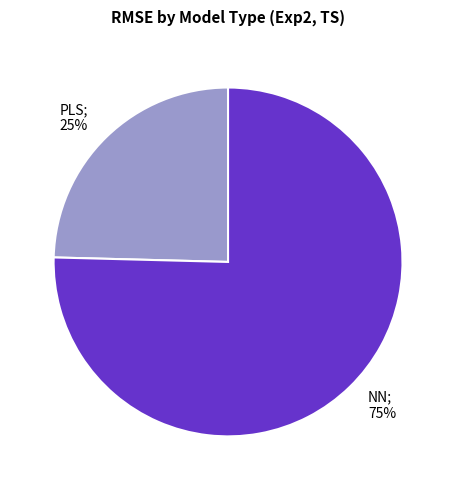

To the nearest percent, what is the average slice percentage?

50%